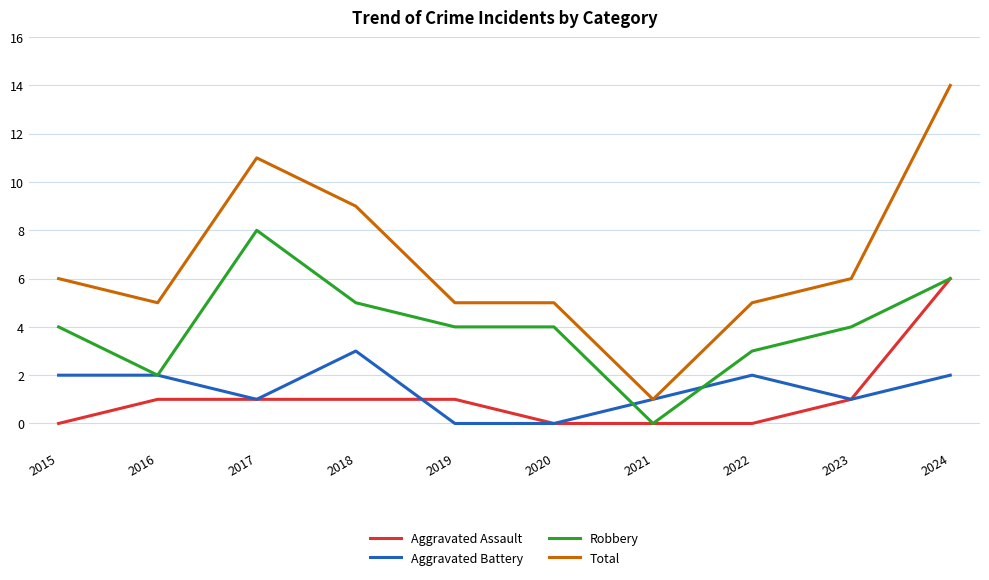

True or false: Total and Aggravated Assault intersect in this chart.

False